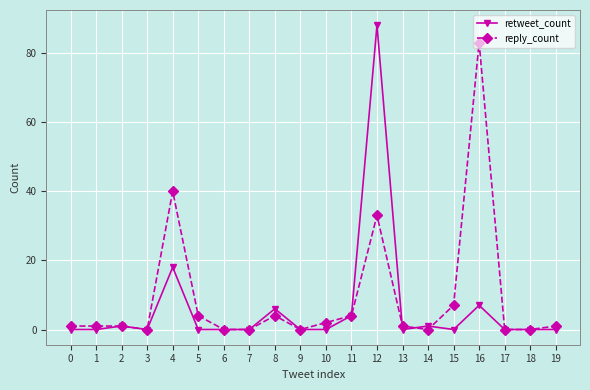

Which category has the highest value in the retweet_count series?

12